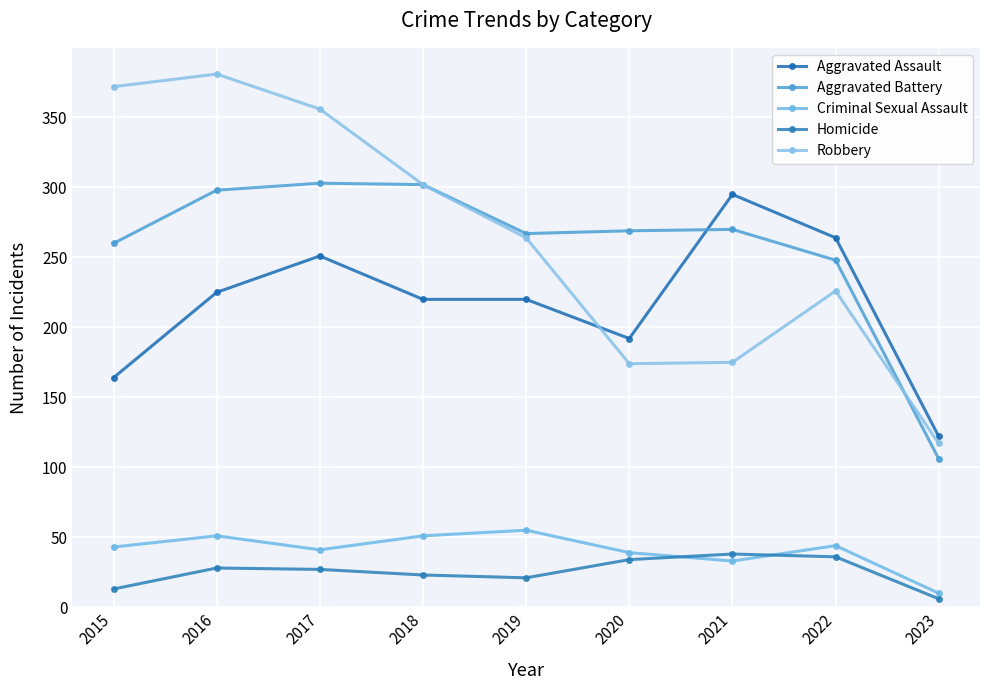

How many times do Aggravated Battery and Robbery cross each other?

1